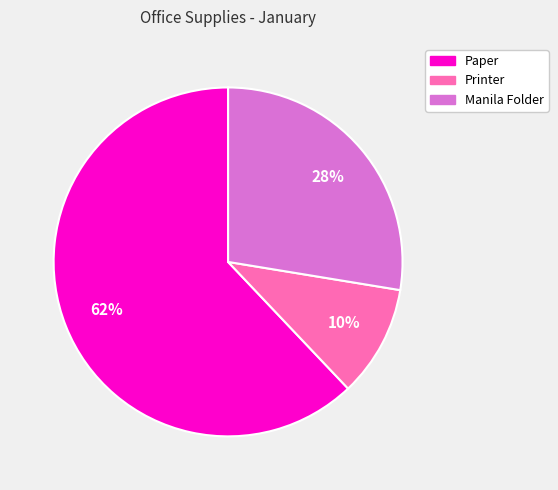

To the nearest percent, what is the difference between the largest and smallest slice percentages?

52%